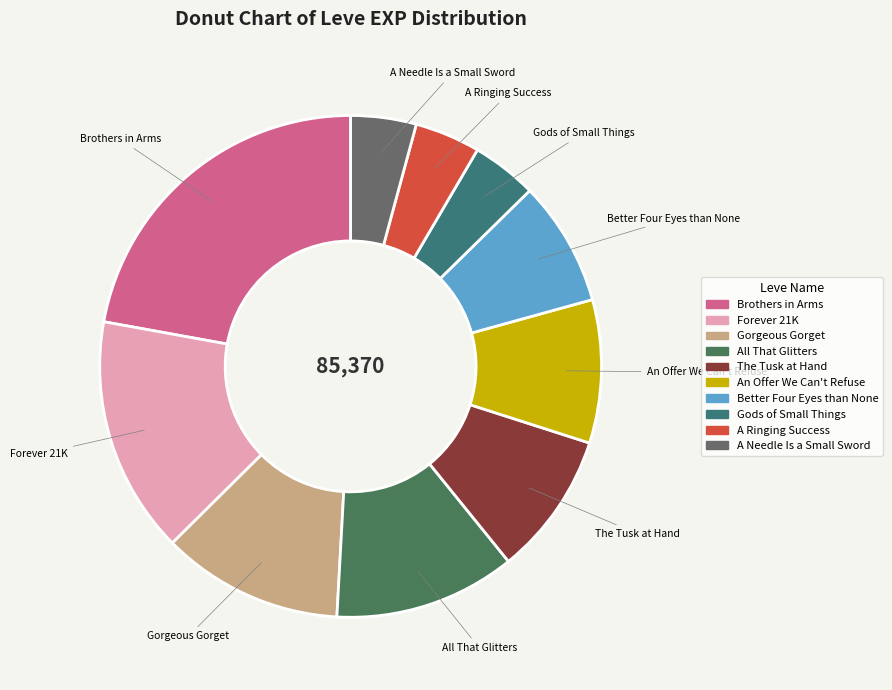

Which has a higher value, Gorgeous Gorget or The Tusk at Hand?

Gorgeous Gorget